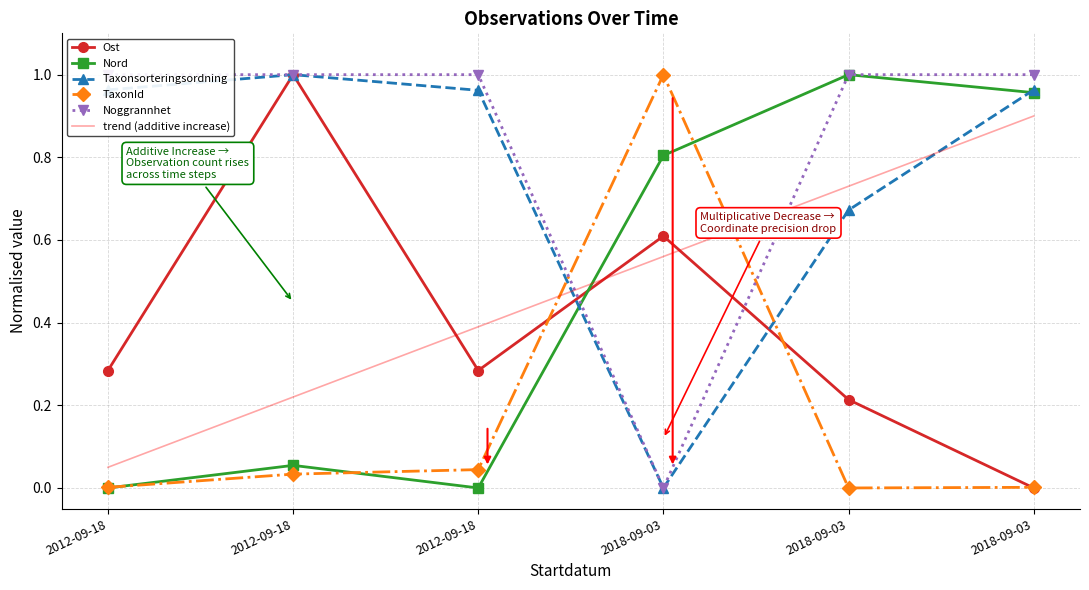

Reading left to right, list all the values displayed in this chart.

Ost: 2012-09-18=0.3	2012-09-18=1.0	2012-09-18=0.3	2018-09-03=0.6	2018-09-03=0.2	2018-09-03=0.0
Nord: 2012-09-18=0.0	2012-09-18=0.1	2012-09-18=0.0	2018-09-03=0.8	2018-09-03=1.0	2018-09-03=1.0
Taxonsorteringsordning: 2012-09-18=1.0	2012-09-18=1.0	2012-09-18=1.0	2018-09-03=0.0	2018-09-03=0.7	2018-09-03=1.0
TaxonId: 2012-09-18=0.0	2012-09-18=0.0	2012-09-18=0.0	2018-09-03=1.0	2018-09-03=0.0	2018-09-03=0.0
Noggrannhet: 2012-09-18=1.0	2012-09-18=1.0	2012-09-18=1.0	2018-09-03=0.0	2018-09-03=1.0	2018-09-03=1.0